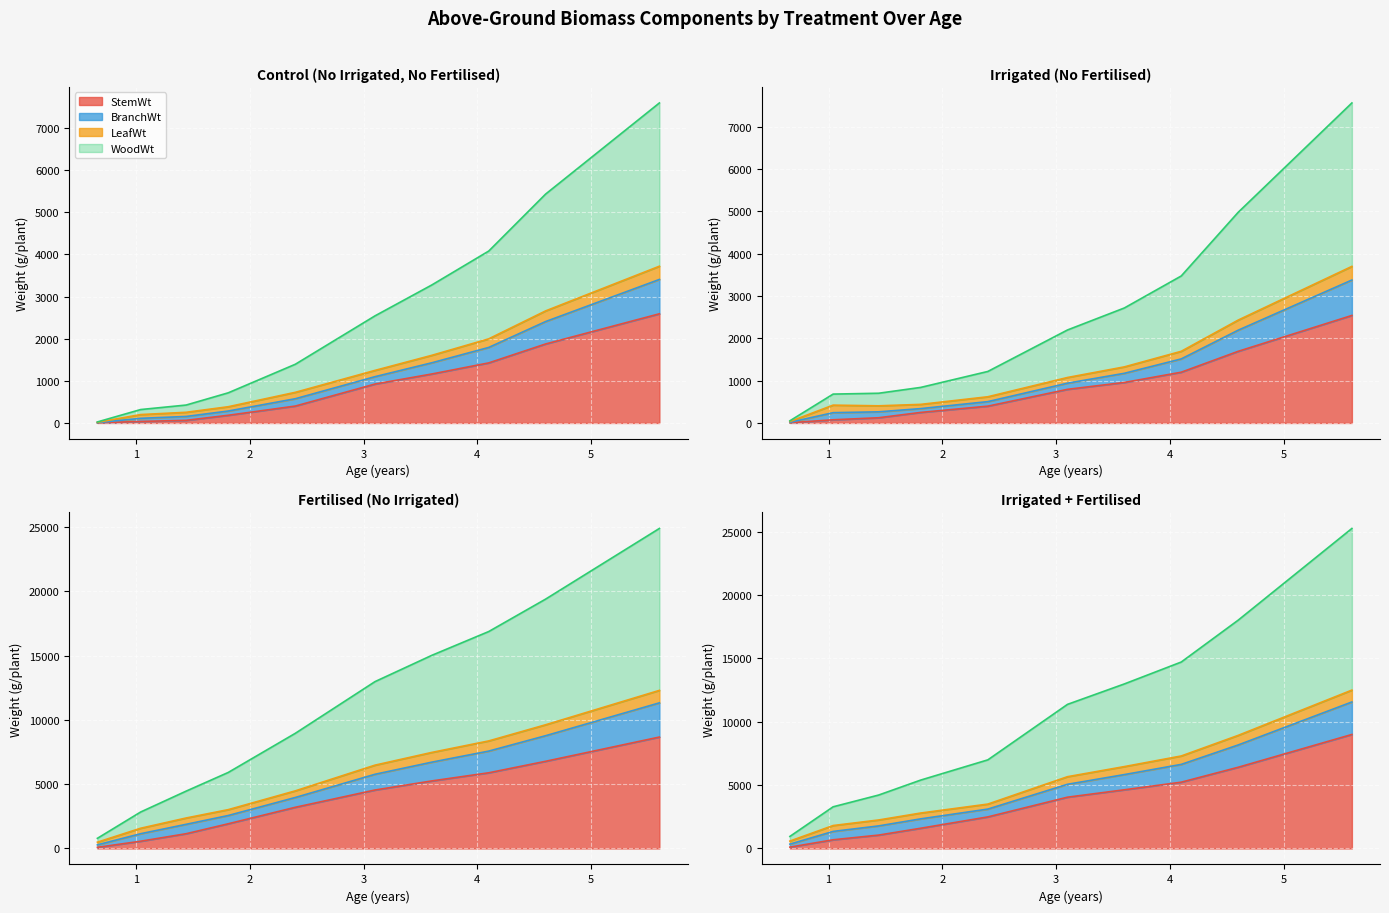

Which label corresponds to the smallest value in the chart?

C-0.66